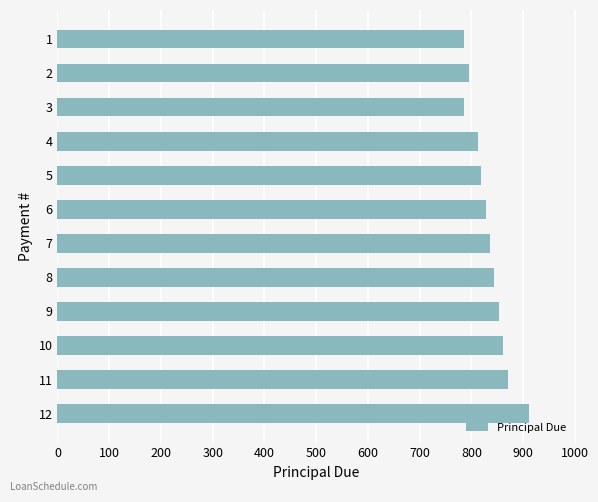

Are the bars grouped side by side (vs. stacked)?

No